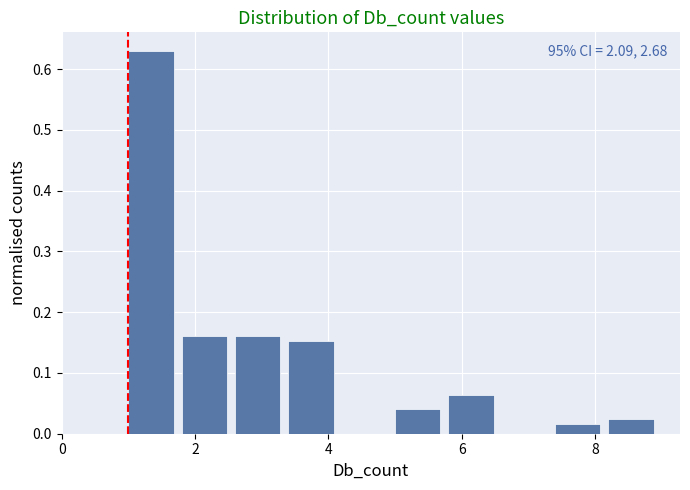

Which range on the x-axis has the tallest bar?

1.0 to 1.8